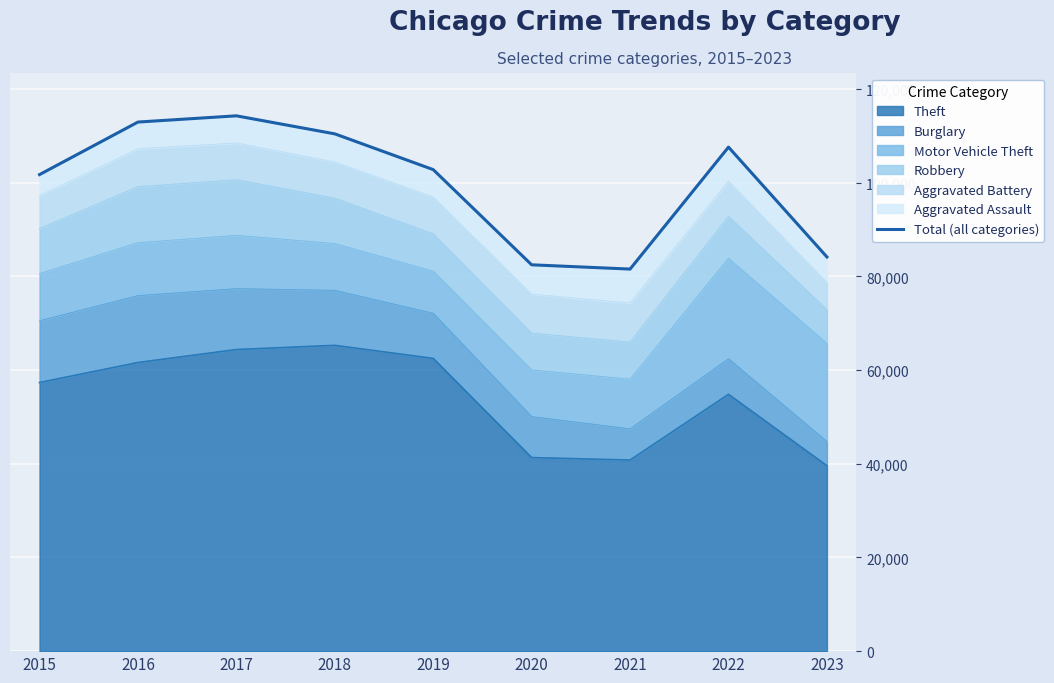

Which label corresponds to the largest value in the chart?

2017